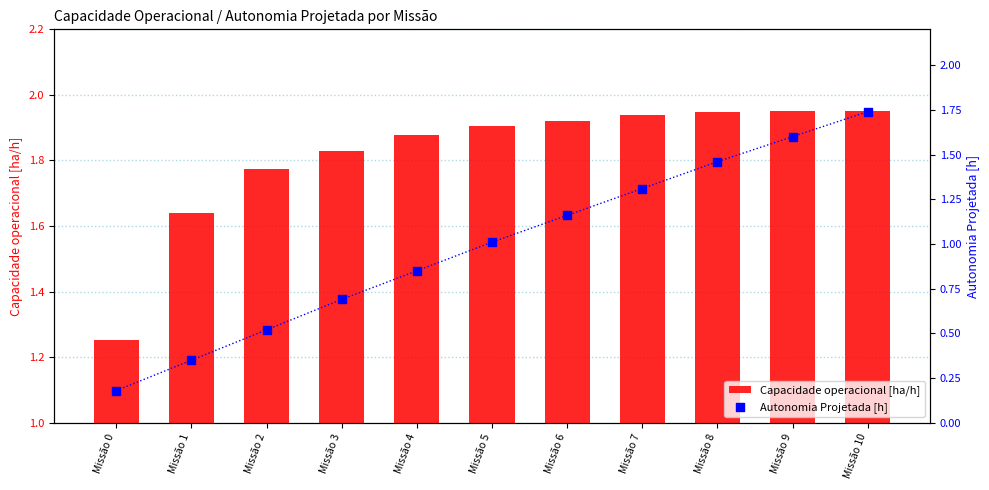

What is the total value across all series at Missão 10?

3.7